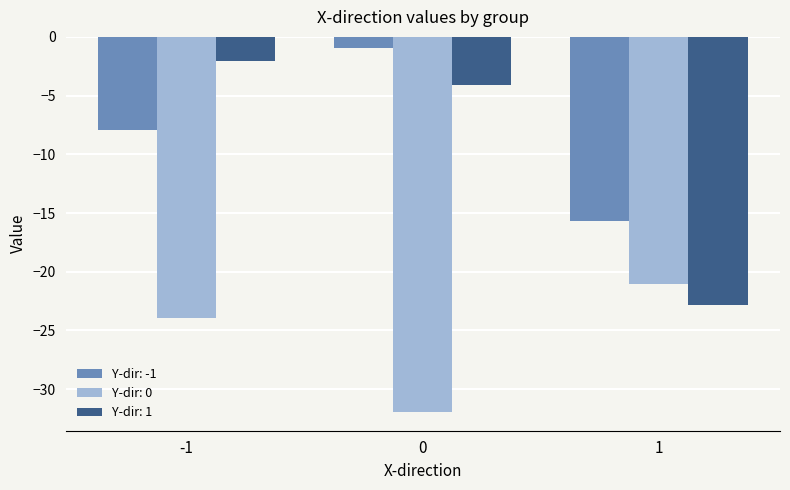

How many values in the Y-dir: -1 series are below -7?

2